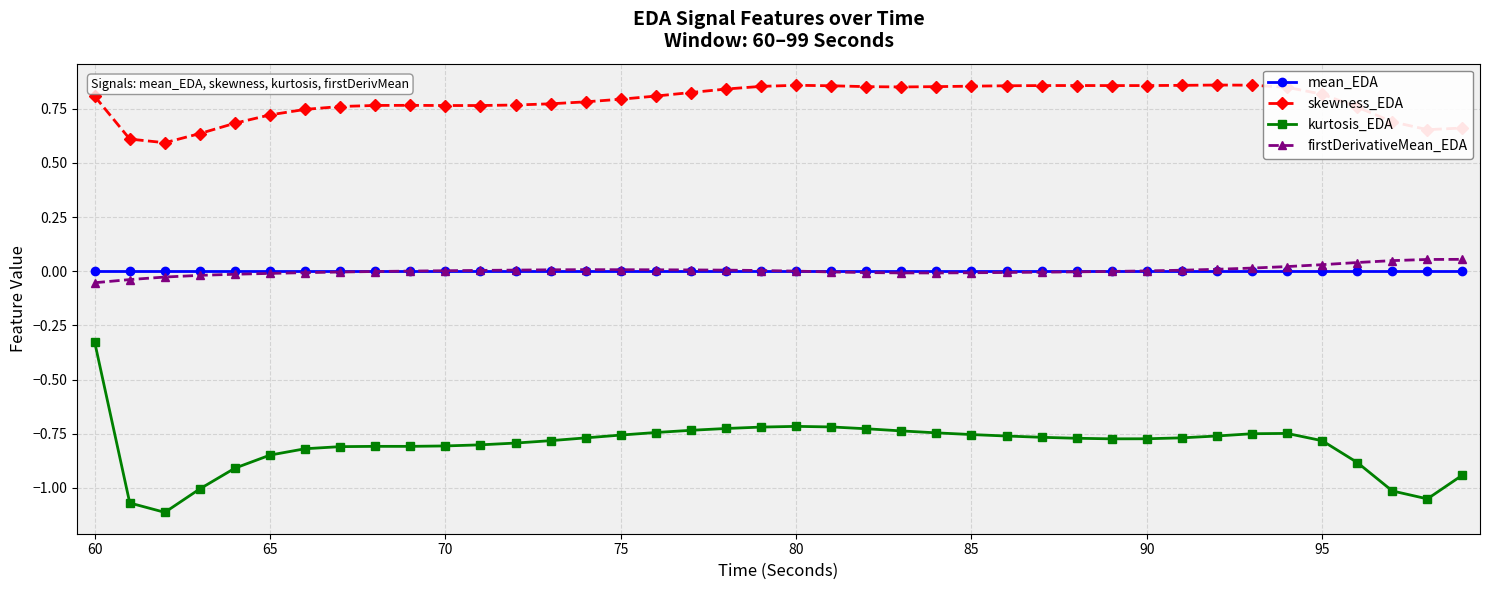

Which series has the largest range (max minus min)?

kurtosis_EDA